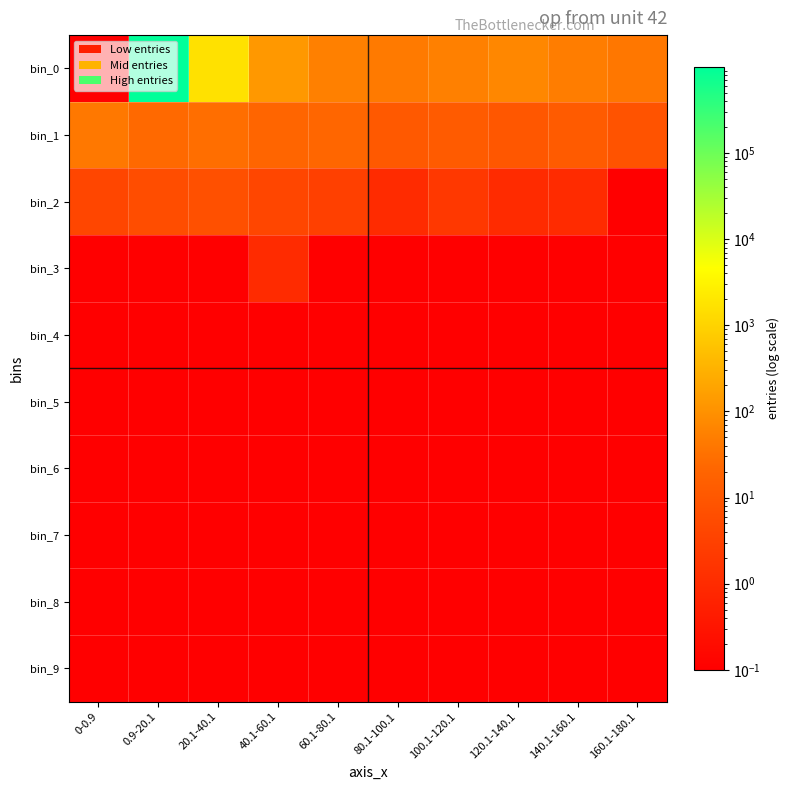

Reading left to right, what are all the values shown in this chart?

bin_0: 0-0.9=0.1	0.9-20.1=997676.0	20.1-40.1=1662.0	40.1-60.1=124.0	60.1-80.1=55.0	80.1-100.1=44.0	100.1-120.1=55.0	120.1-140.1=71.0	140.1-160.1=49.0	160.1-180.1=40.0
bin_1: 0-0.9=41.0	0.9-20.1=24.0	20.1-40.1=29.0	40.1-60.1=21.0	60.1-80.1=22.0	80.1-100.1=11.0	100.1-120.1=12.0	120.1-140.1=10.0	140.1-160.1=12.0	160.1-180.1=8.0
bin_2: 0-0.9=4.0	0.9-20.1=6.0	20.1-40.1=7.0	40.1-60.1=4.0	60.1-80.1=3.0	80.1-100.1=1.0	100.1-120.1=2.0	120.1-140.1=1.0	140.1-160.1=1.0	160.1-180.1=0.1
bin_3: 0-0.9=0.1	0.9-20.1=0.1	20.1-40.1=0.1	40.1-60.1=1.0	60.1-80.1=0.1	80.1-100.1=0.1	100.1-120.1=0.1	120.1-140.1=0.1	140.1-160.1=0.1	160.1-180.1=0.1
bin_4: 0-0.9=0.1	0.9-20.1=0.1	20.1-40.1=0.1	40.1-60.1=0.1	60.1-80.1=0.1	80.1-100.1=0.1	100.1-120.1=0.1	120.1-140.1=0.1	140.1-160.1=0.1	160.1-180.1=0.1
bin_5: 0-0.9=0.1	0.9-20.1=0.1	20.1-40.1=0.1	40.1-60.1=0.1	60.1-80.1=0.1	80.1-100.1=0.1	100.1-120.1=0.1	120.1-140.1=0.1	140.1-160.1=0.1	160.1-180.1=0.1
bin_6: 0-0.9=0.1	0.9-20.1=0.1	20.1-40.1=0.1	40.1-60.1=0.1	60.1-80.1=0.1	80.1-100.1=0.1	100.1-120.1=0.1	120.1-140.1=0.1	140.1-160.1=0.1	160.1-180.1=0.1
bin_7: 0-0.9=0.1	0.9-20.1=0.1	20.1-40.1=0.1	40.1-60.1=0.1	60.1-80.1=0.1	80.1-100.1=0.1	100.1-120.1=0.1	120.1-140.1=0.1	140.1-160.1=0.1	160.1-180.1=0.1
bin_8: 0-0.9=0.1	0.9-20.1=0.1	20.1-40.1=0.1	40.1-60.1=0.1	60.1-80.1=0.1	80.1-100.1=0.1	100.1-120.1=0.1	120.1-140.1=0.1	140.1-160.1=0.1	160.1-180.1=0.1
bin_9: 0-0.9=0.1	0.9-20.1=0.1	20.1-40.1=0.1	40.1-60.1=0.1	60.1-80.1=0.1	80.1-100.1=0.1	100.1-120.1=0.1	120.1-140.1=0.1	140.1-160.1=0.1	160.1-180.1=0.1